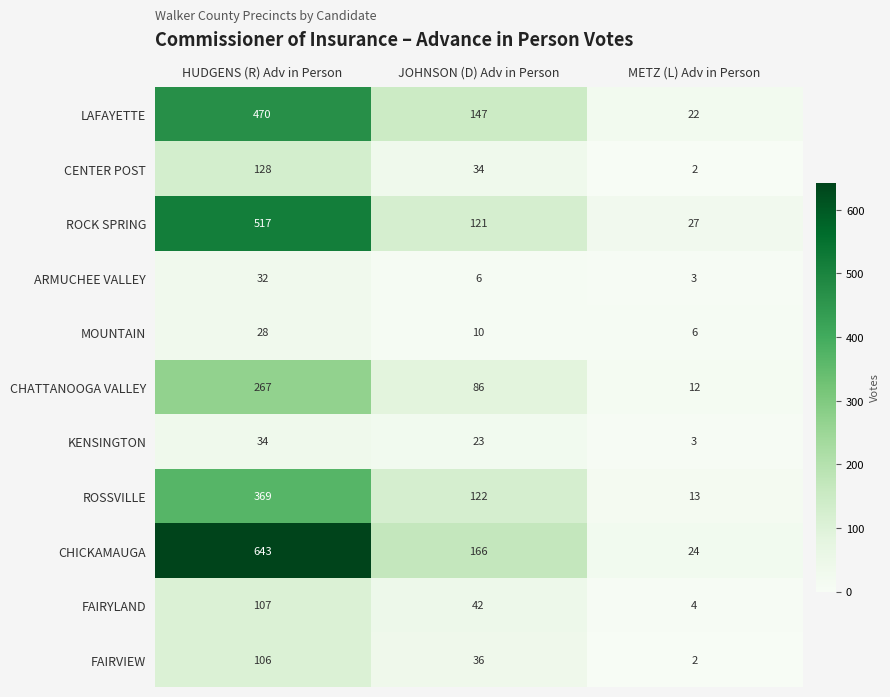

Where does the KENSINGTON series first go above 23?

HUDGENS (R) Adv in Person